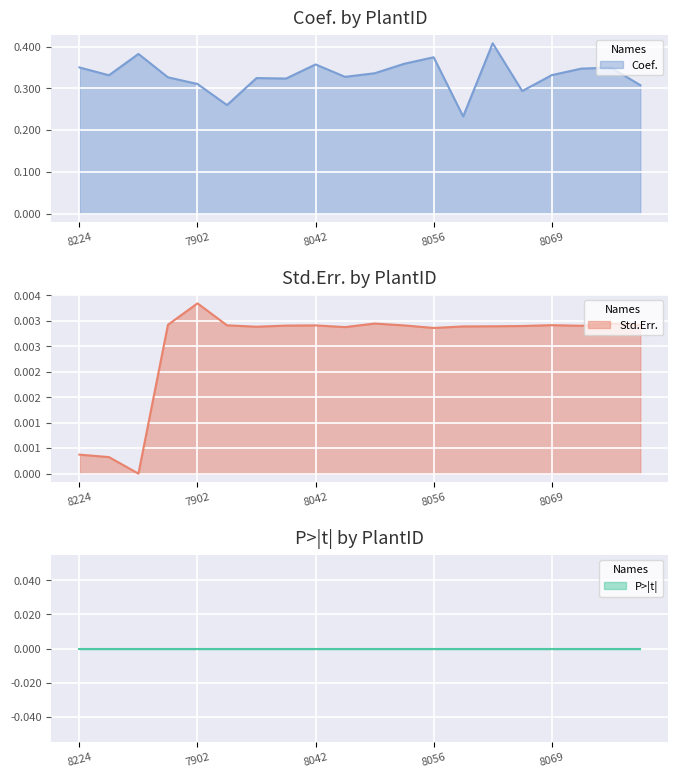

What is the spread (max minus min) of values at 8219?

0.3